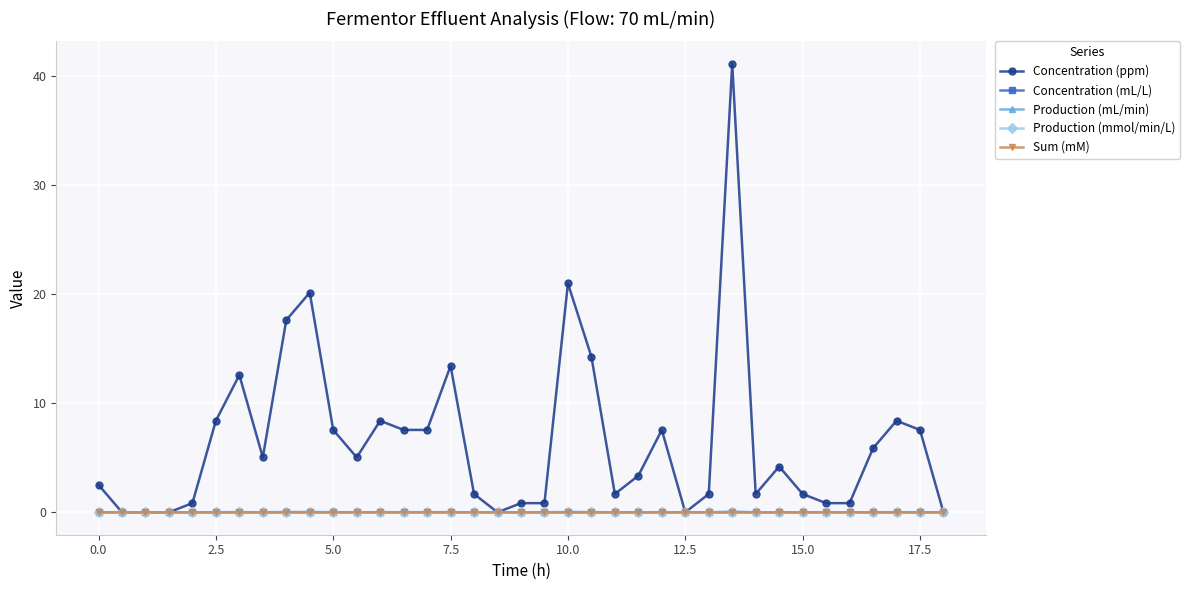

What are all the series names shown in the legend?

Concentration (ppm), Concentration (mL/L), Production (mL/min), Production (mmol/min/L), Sum (mM)